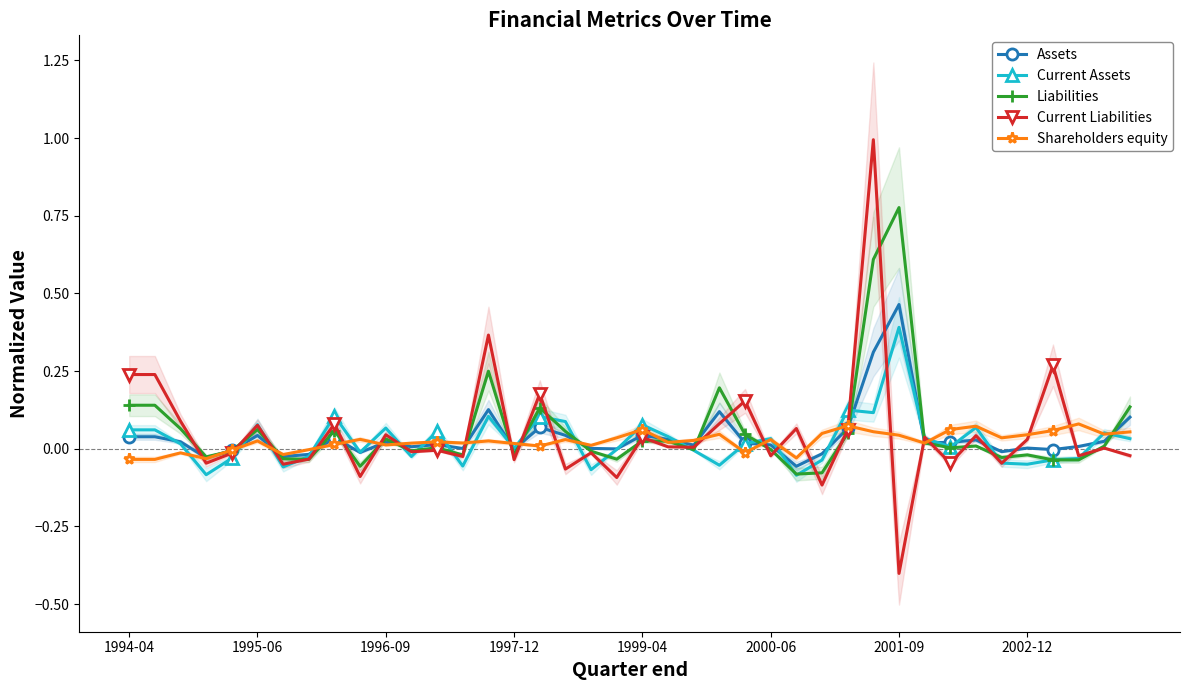

The Assets series shows 0.0 at 11. True or false?

True